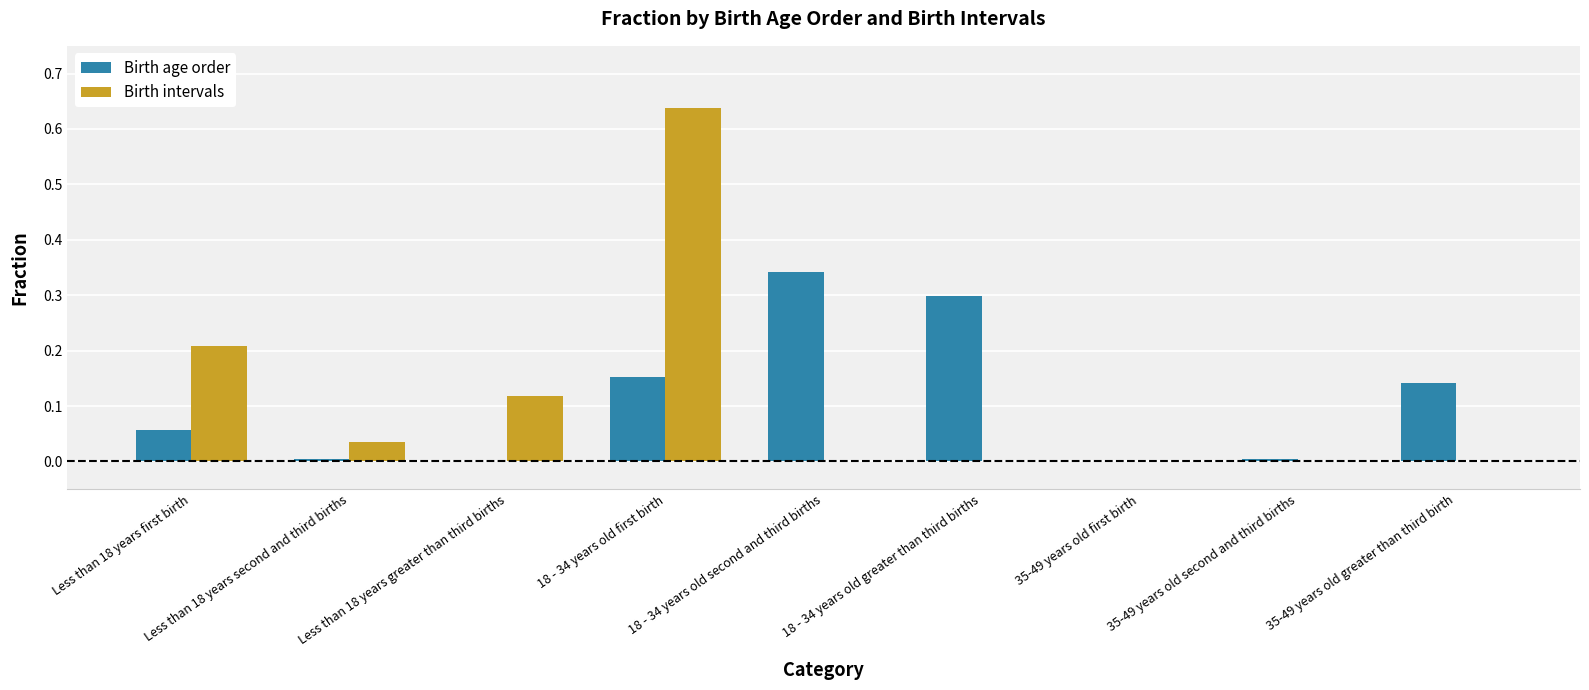

Which category has the highest value in the Birth intervals series?

18 - 34 years old first birth